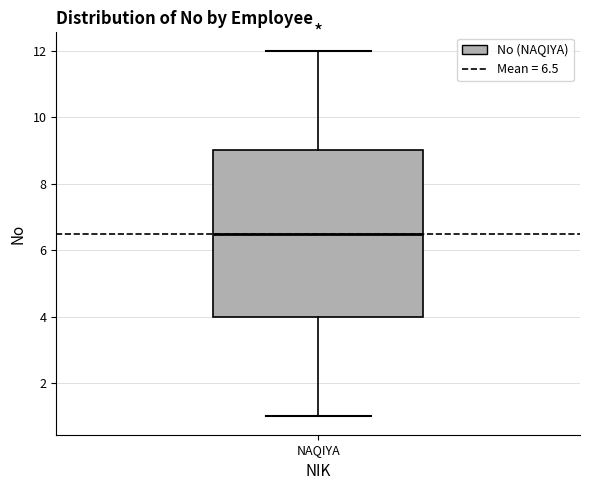

Transcribe this box plot: give where the median line is, the range the box spans, and where the two whiskers end, as read against the y-axis. The values are not printed on the chart, so give them approximately, as read against the axis.

median 6.6, box 4.0 to 9.0, whiskers 1.0 to 12.0